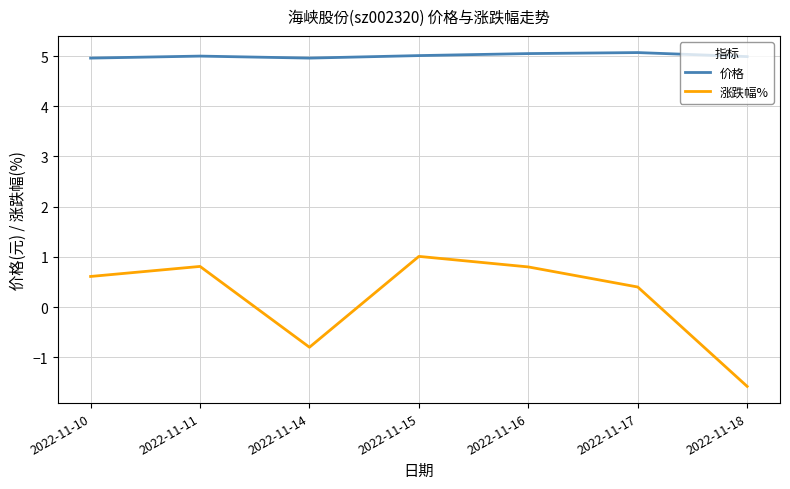

The 价格 series shows 1.5 at 2022-11-18. True or false?

False